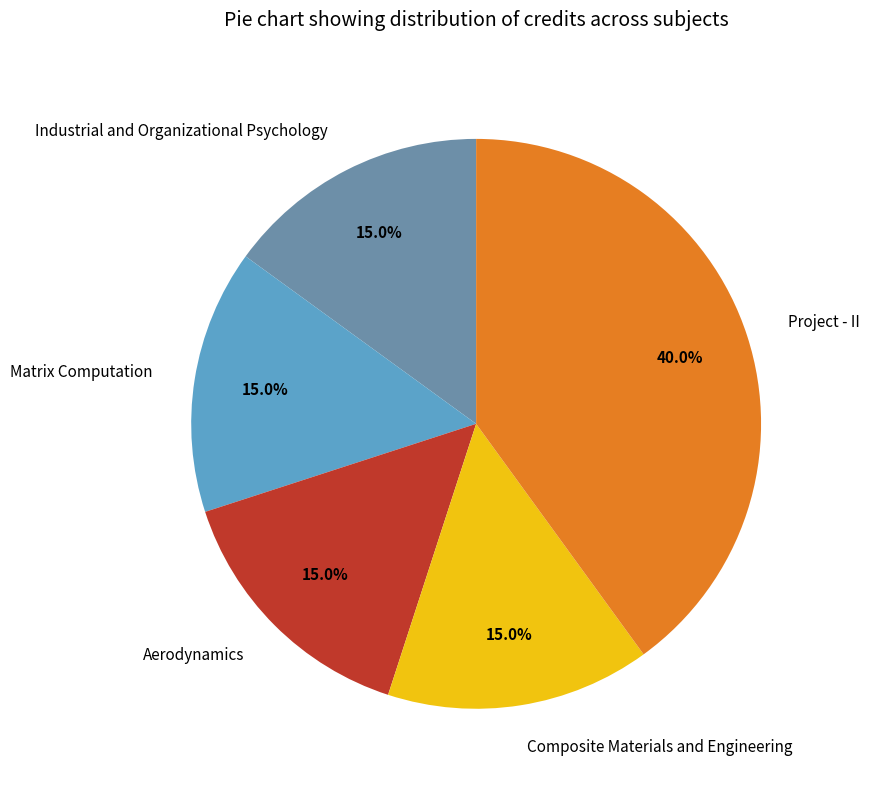

To the nearest percent, what is the difference between the Project - II and Composite Materials and Engineering slice percentages?

25%